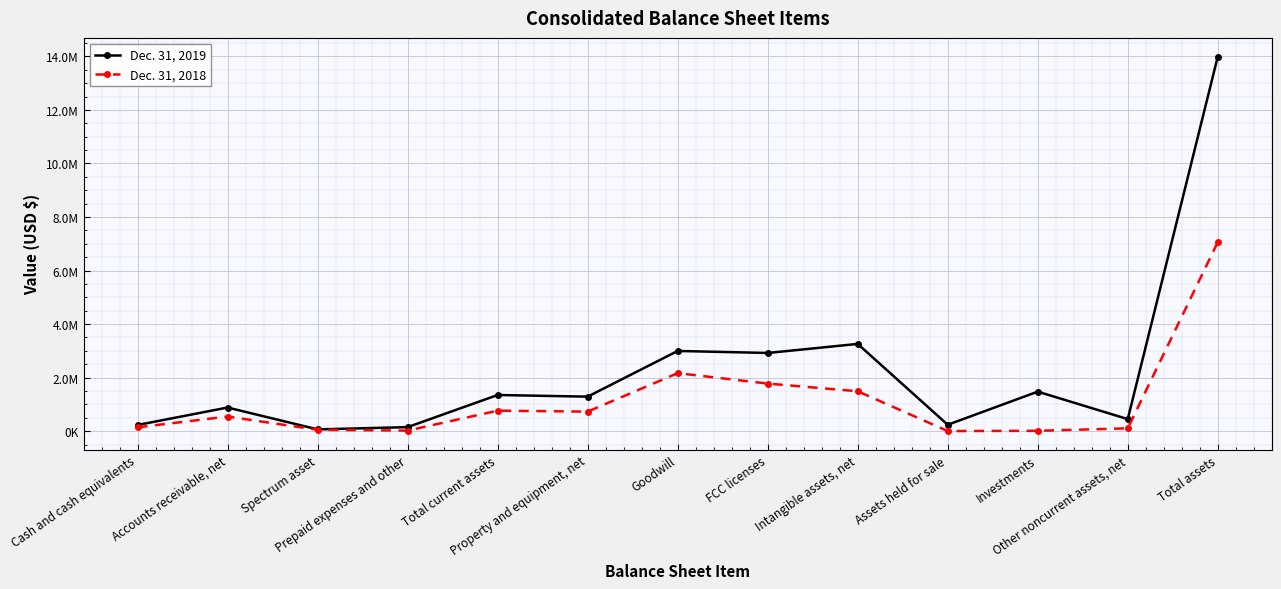

Rank the categories by Dec. 31, 2018 value from lowest to highest.

Assets held for sale, Investments, Prepaid expenses and other, Spectrum asset, Other noncurrent assets, net, Cash and cash equivalents, Accounts receivable, net, Property and equipment, net, Total current assets, Intangible assets, net, FCC licenses, Goodwill, Total assets